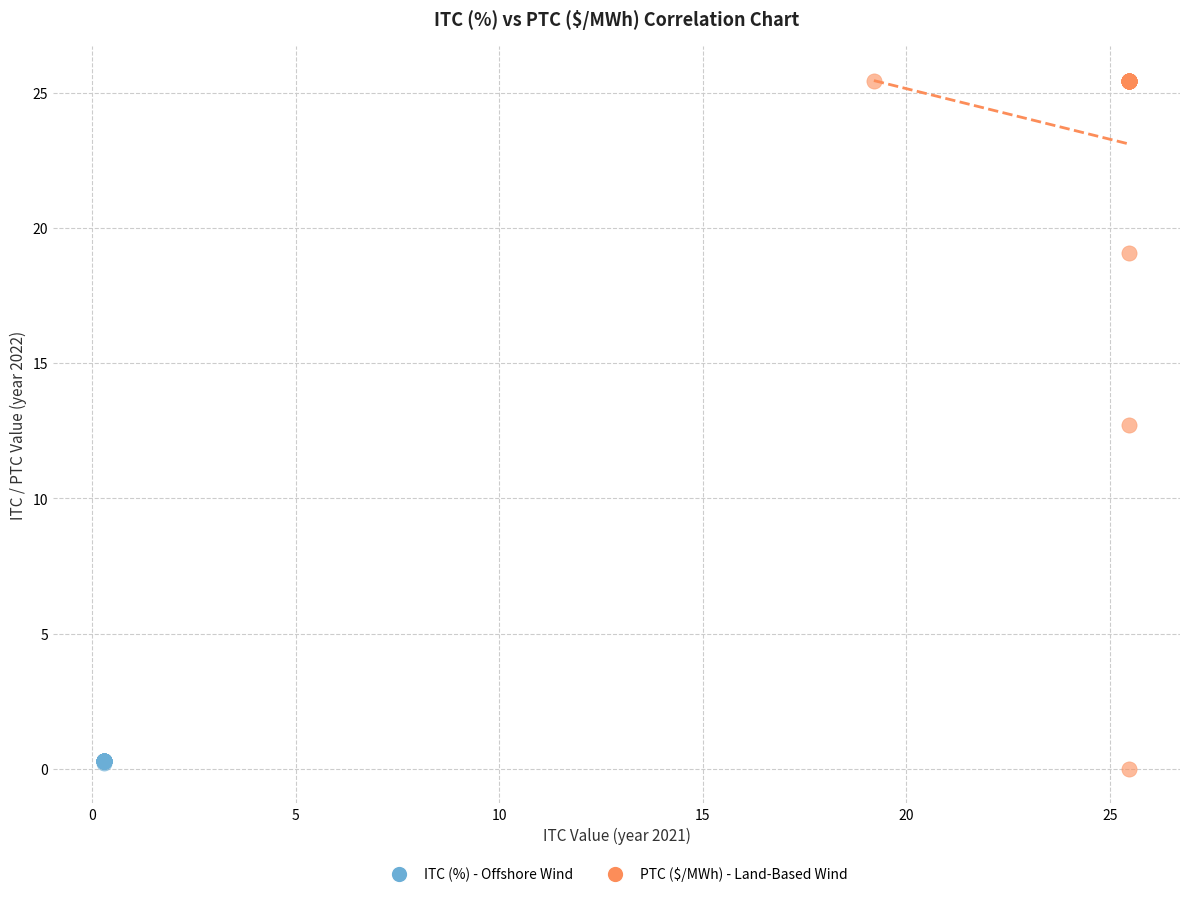

Which series contains the highest Y value?

PTC ($/MWh) - Land-Based Wind